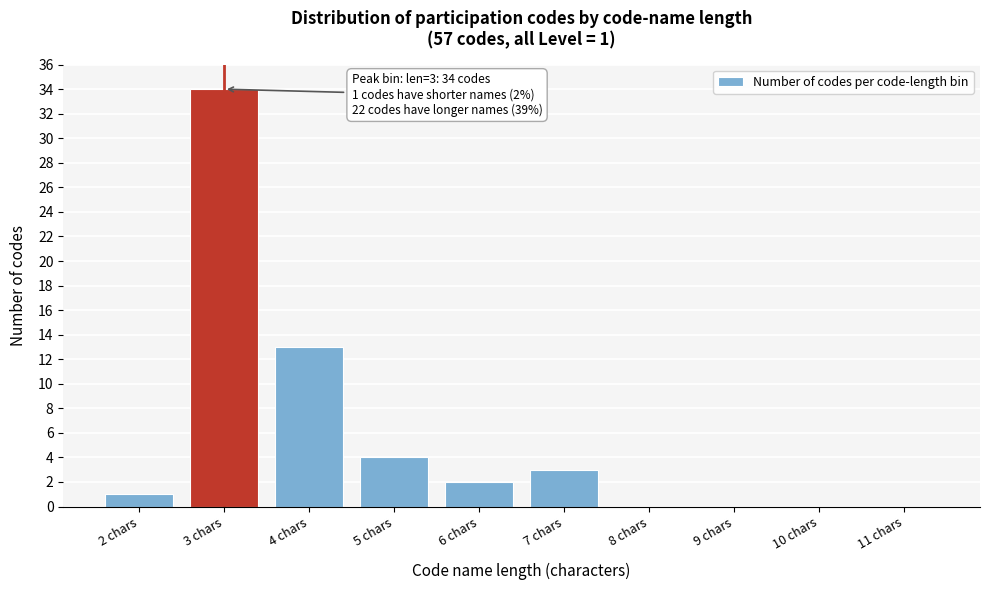

Reading left to right, transcribe all the data shown in this chart.

2 chars=1	3 chars=34	4 chars=13	5 chars=4	6 chars=2	7 chars=3	8 chars=0	9 chars=0	10 chars=0	11 chars=0